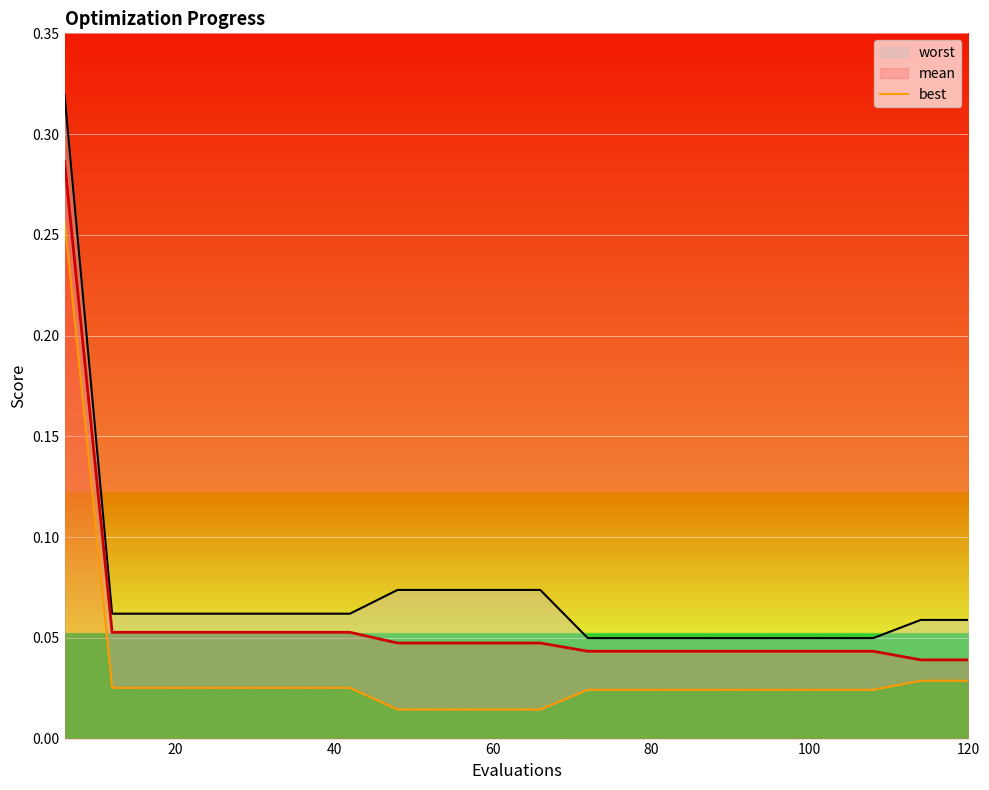

Is it true that best equals 0.0 at 16?

True